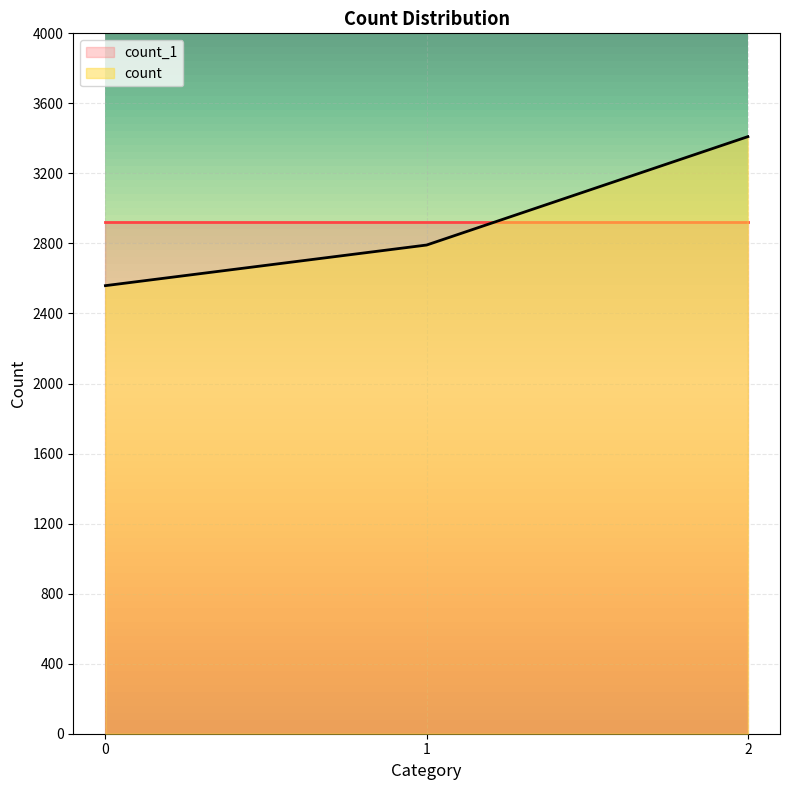

Reading left to right, list all the values displayed in this chart.

2559	2791	3410